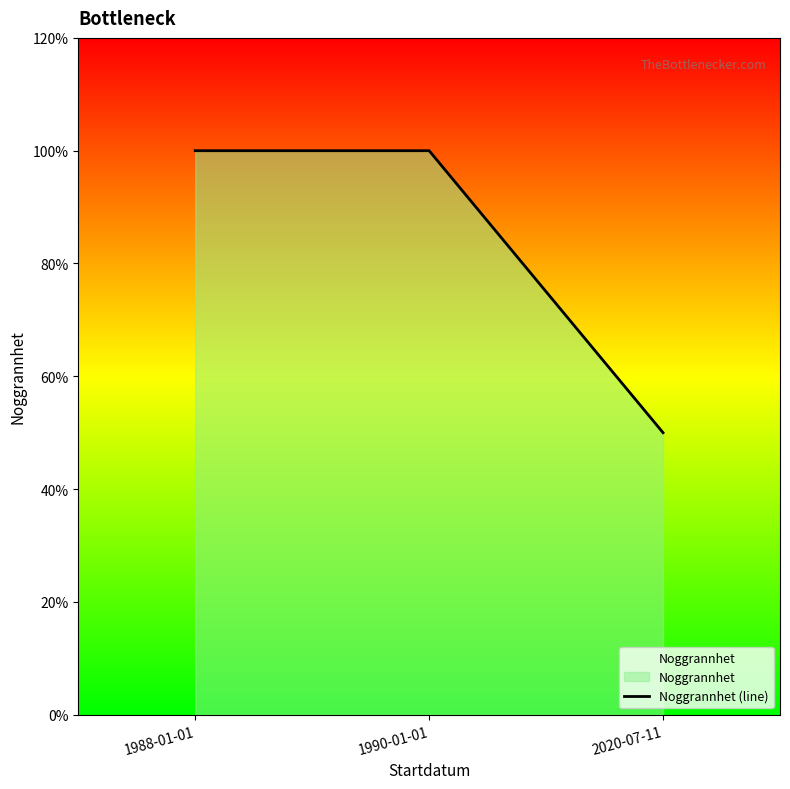

List the labels in order of value, smallest first.

2020-07-11, 1988-01-01, 1990-01-01